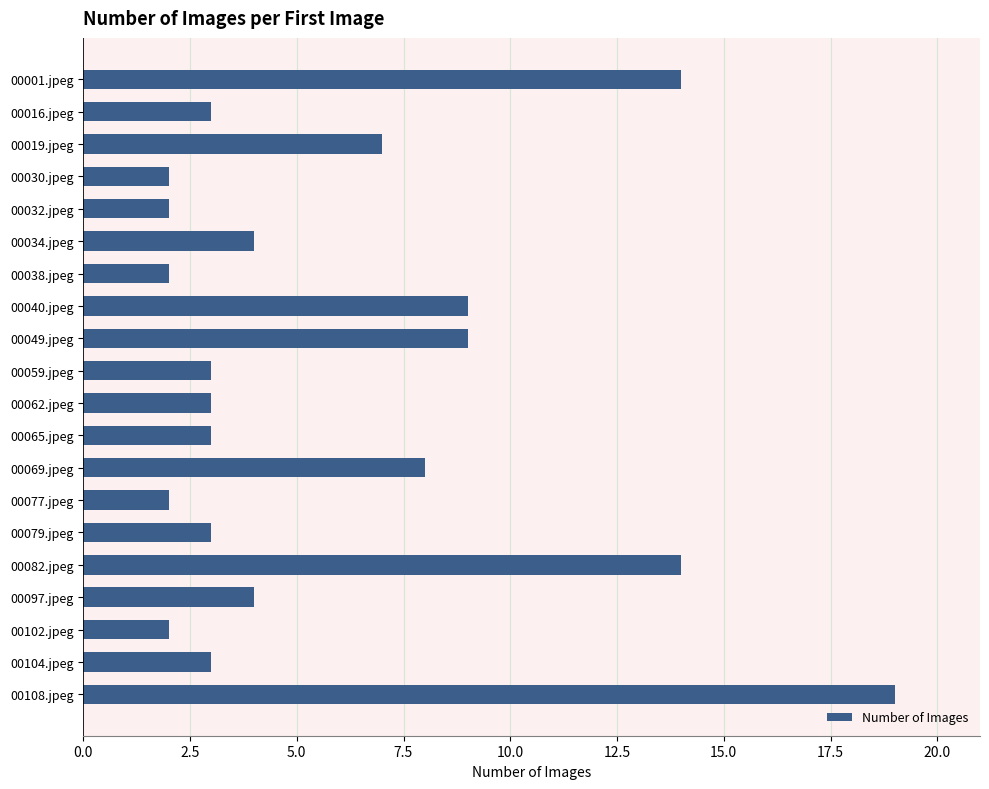

Are the bars horizontal?

Yes